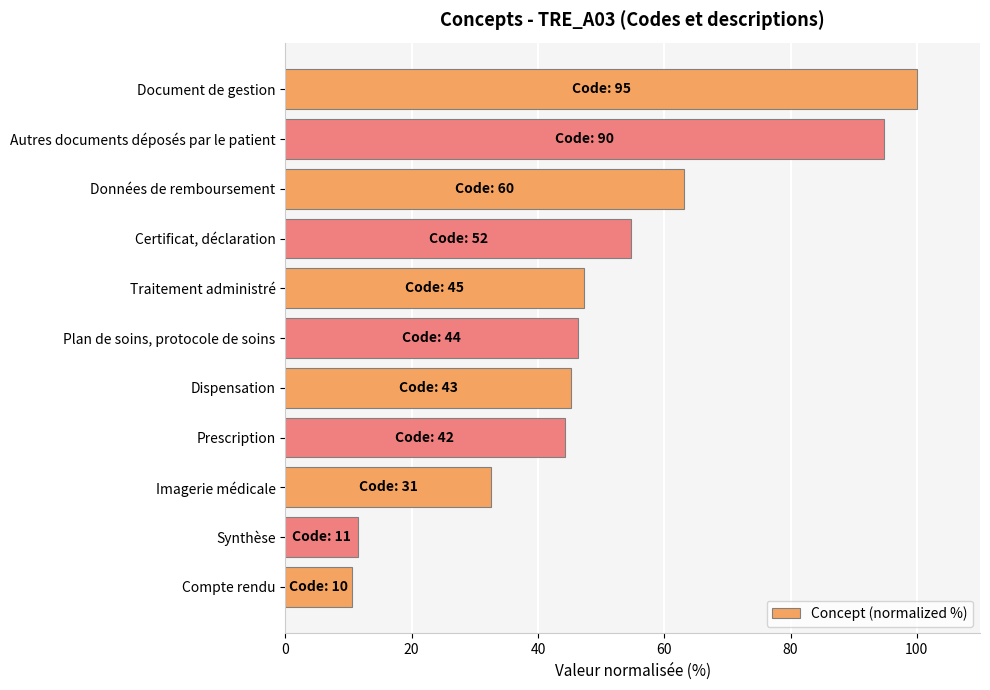

What is the difference between the maximum and second lowest values?

88.4